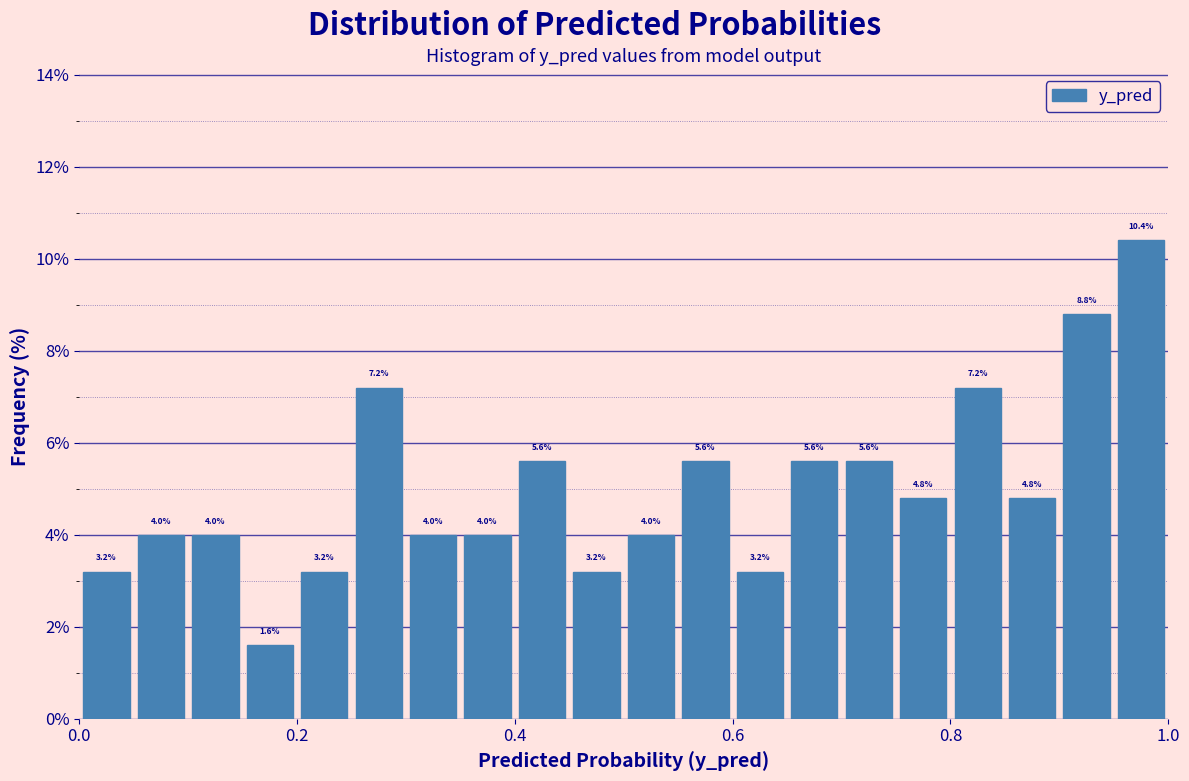

Around what value on the x-axis is the tallest bar? Give the approximate position of its centre, as read against the axis.

0.98